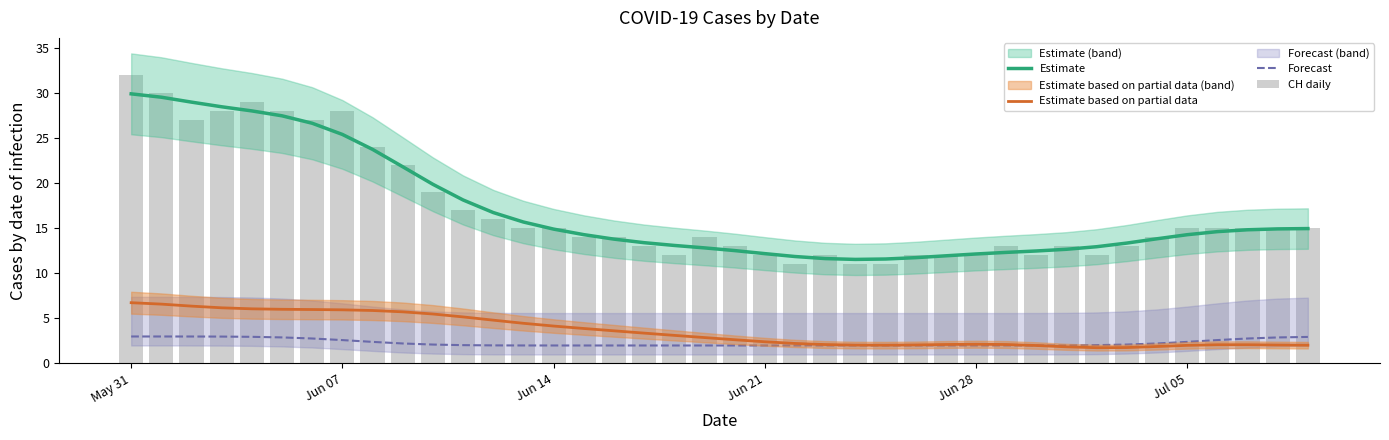

Reading left to right, transcribe all the data shown in this chart.

Estimate: 29.9	29.6	29.0	28.5	28.0	27.5	26.7	25.4	23.8	21.8	19.9	18.2	16.8	15.7	14.9	14.3	13.8	13.4	13.1	12.8	12.5	12.2	11.9	11.7	11.6	11.6	11.8	12.0	12.2	12.3	12.5	12.7	13.0	13.4	13.8	14.3	14.6	14.8	14.9	15.0
Estimate based on partial data: 6.8	6.6	6.4	6.2	6.1	6.0	6.0	6.0	5.9	5.7	5.5	5.2	4.8	4.5	4.2	3.9	3.6	3.4	3.1	2.9	2.6	2.4	2.2	2.1	2.0	2.0	2.1	2.1	2.1	2.1	2.0	1.9	1.8	1.8	1.9	2.0	2.1	2.1	2.1	2.0
Forecast: 3.0	3.0	3.0	3.0	3.0	2.9	2.8	2.6	2.4	2.2	2.1	2.0	2.0	2.0	2.0	2.0	2.0	2.0	2.0	2.0	2.0	2.0	2.0	2.0	2.0	2.0	2.0	2.0	2.0	2.0	2.0	2.0	2.0	2.1	2.2	2.4	2.6	2.8	2.9	3.0
CH daily: 32.0	30.0	27.0	28.0	29.0	28.0	27.0	28.0	24.0	22.0	19.0	17.0	16.0	15.0	15.0	14.0	14.0	13.0	12.0	14.0	13.0	12.0	11.0	12.0	11.0	11.0	12.0	12.0	12.0	13.0	12.0	13.0	12.0	13.0	14.0	15.0	15.0	15.0	15.0	15.0